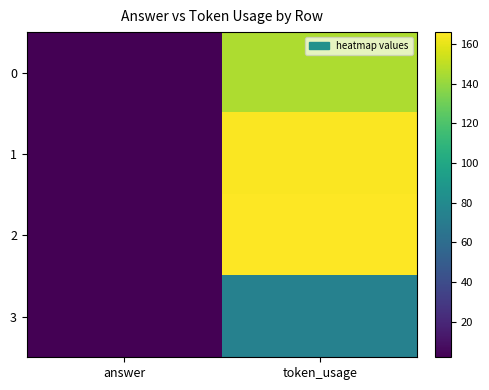

Which series has the largest range (max minus min)?

2